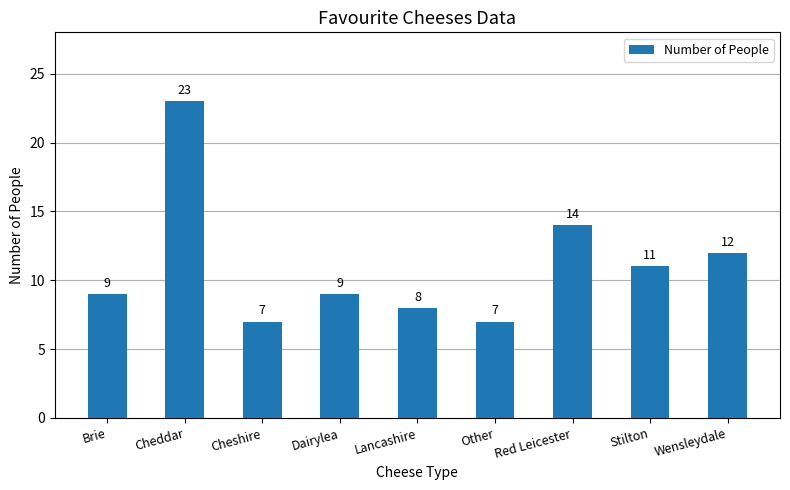

True or false: the data shows 7 at Other.

True